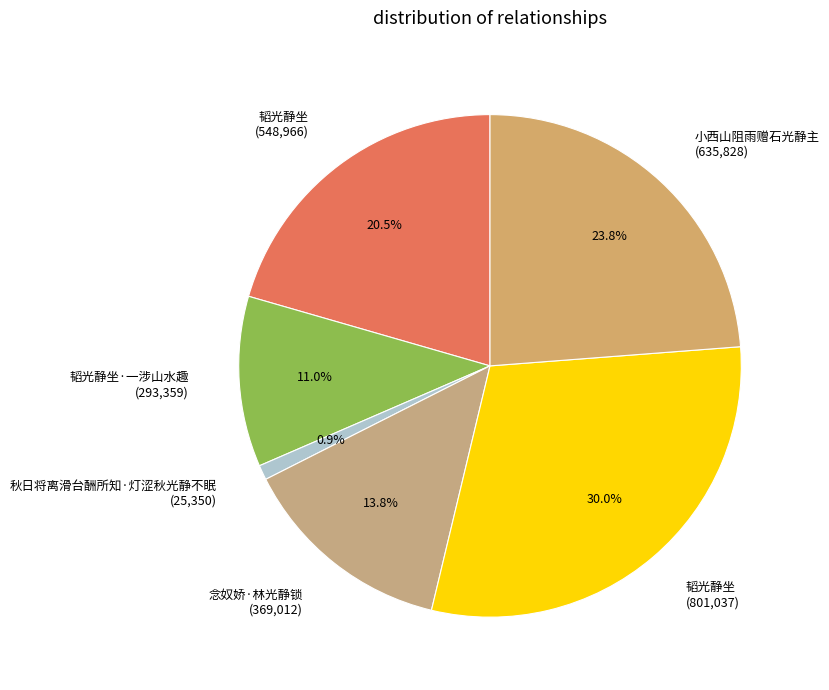

Which slice is the smallest?

秋日将离滑台酬所知·灯涩秋光静不眠 (25,350)